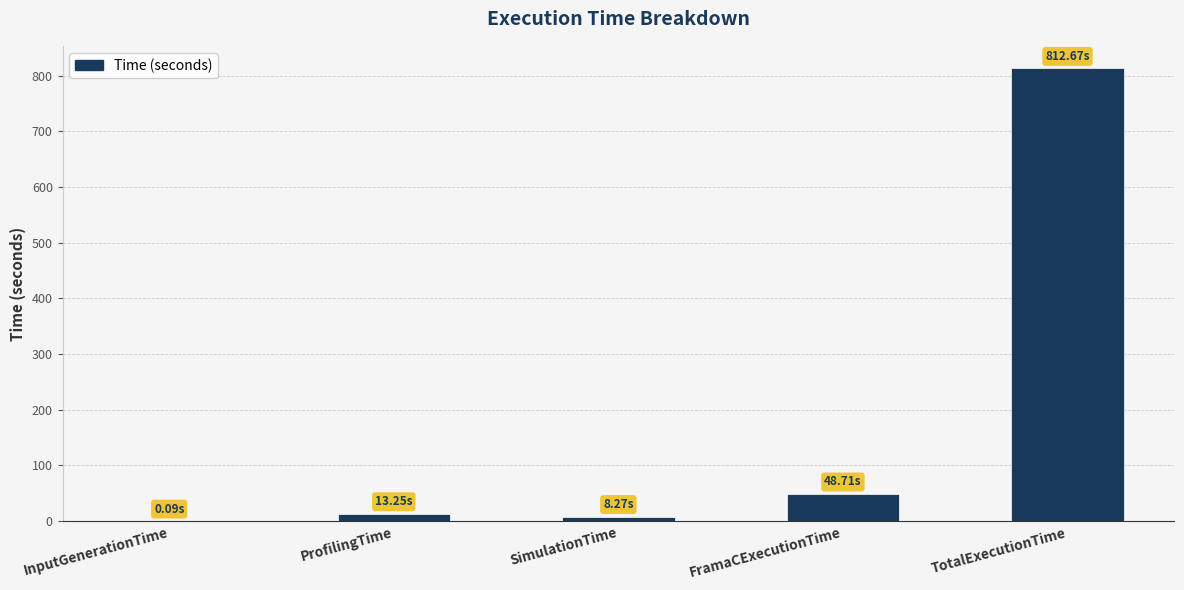

At which label is the value closest to 406?

FramaCExecutionTime